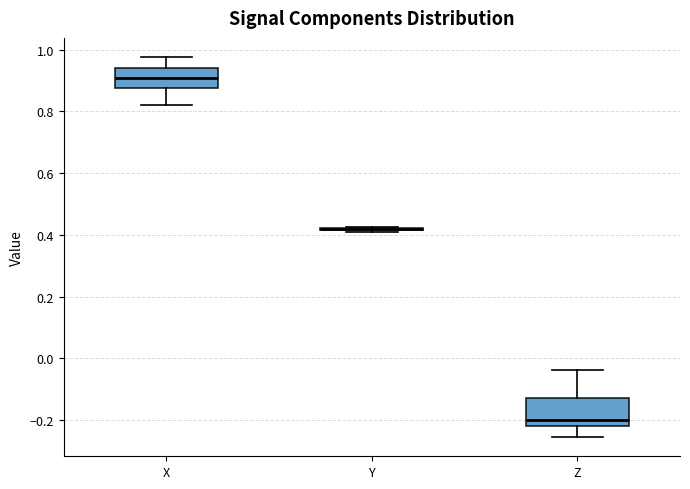

Reading left to right, read every box against the y-axis: the position of its median line, the range the box covers, and the ends of its whiskers. The values are not printed on the chart, so give them approximately, as read against the axis.

X: median 0.90, box 0.88 to 0.94, whiskers 0.82 to 0.98
Y: box collapsed to a line at 0.42, whiskers 0.40 to 0.42
Z: median -0.20, box -0.22 to -0.12, whiskers -0.26 to -0.04